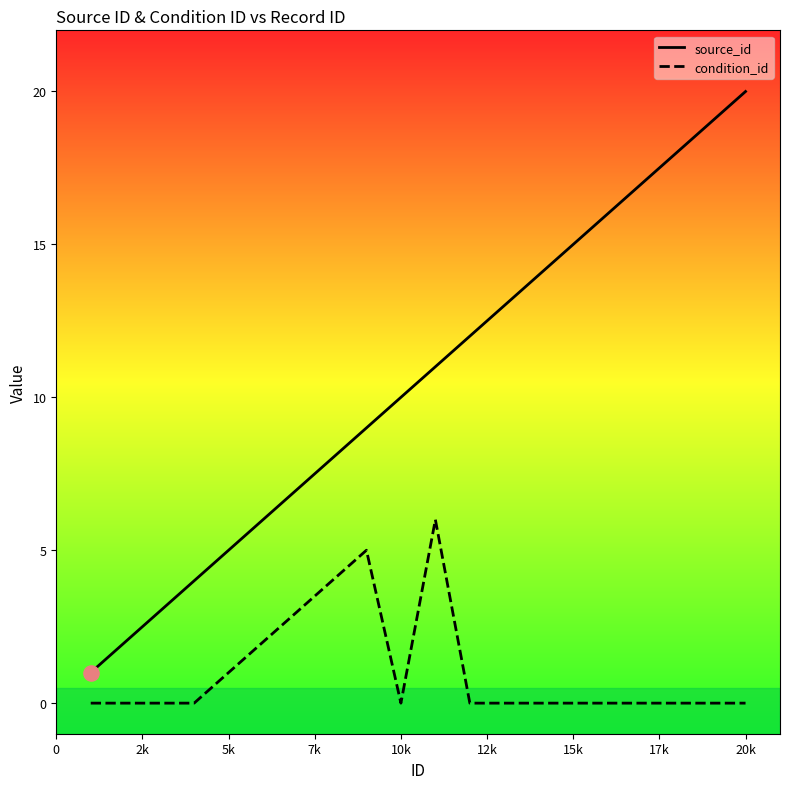

Which series has the largest Y range (max minus min)?

source_id